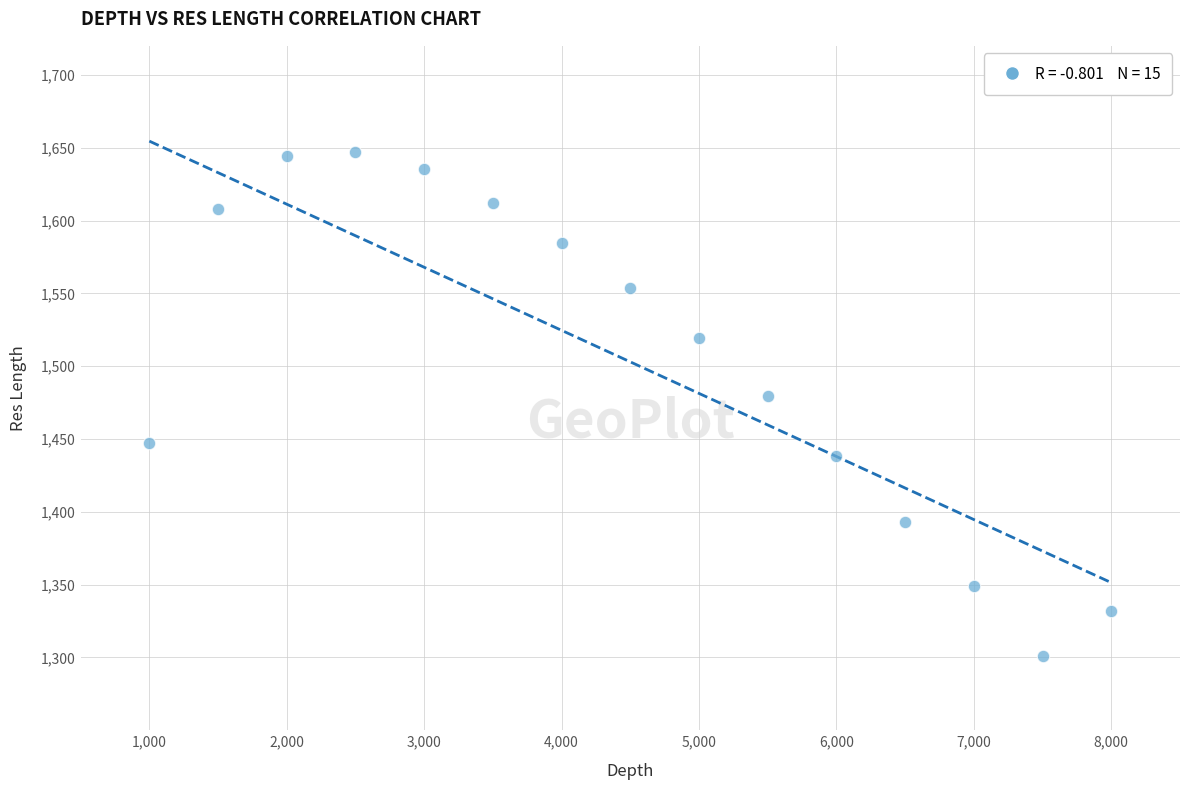

What Y value in the scatter plot is closest to 1474?

1479.7